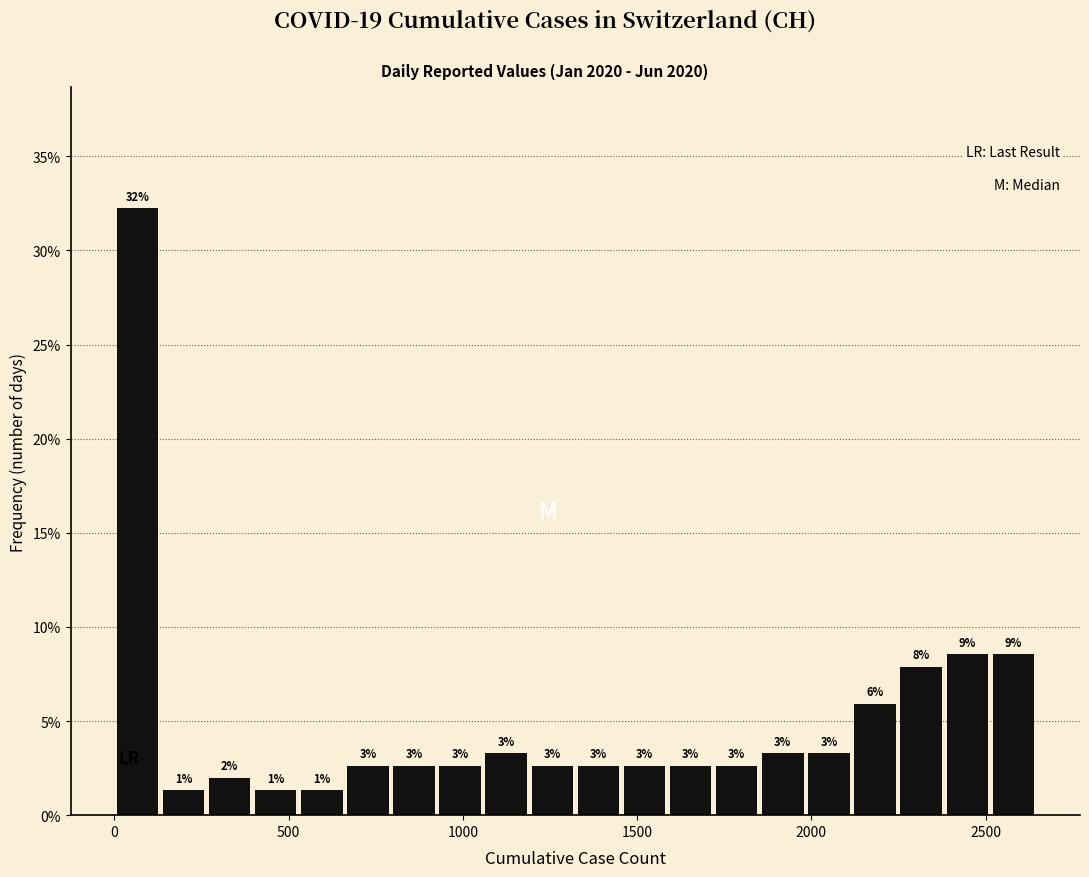

Around what value on the x-axis is the tallest bar? Give the approximate position of its centre, as read against the axis.

50